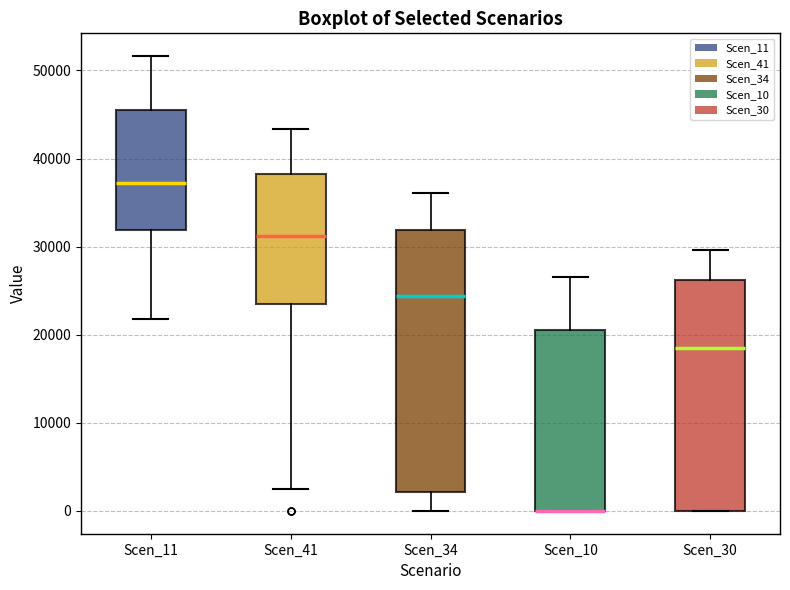

Reading left to right, read every box against the y-axis: the position of its median line, the range the box covers, and the ends of its whiskers. The values are not printed on the chart, so give them approximately, as read against the axis.

Scen_11: median 37000, box 32000 to 46000, whiskers 22000 to 52000
Scen_41: median 31000, box 24000 to 38000, whiskers 2000 to 43000
Scen_34: median 24000, box 2000 to 32000, whiskers 0 to 36000
Scen_10: median 0 (drawn on the box's lower edge), box 0 to 21000, whiskers 0 to 27000
Scen_30: median 18000, box 0 to 26000, whiskers 0 to 30000